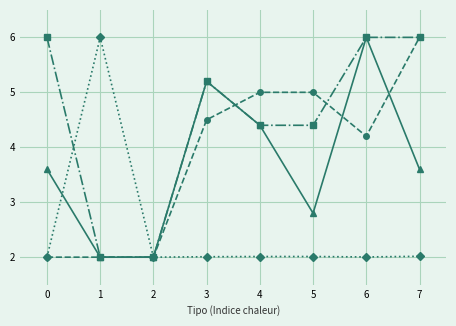

At which category is the sum across all series the highest?

6